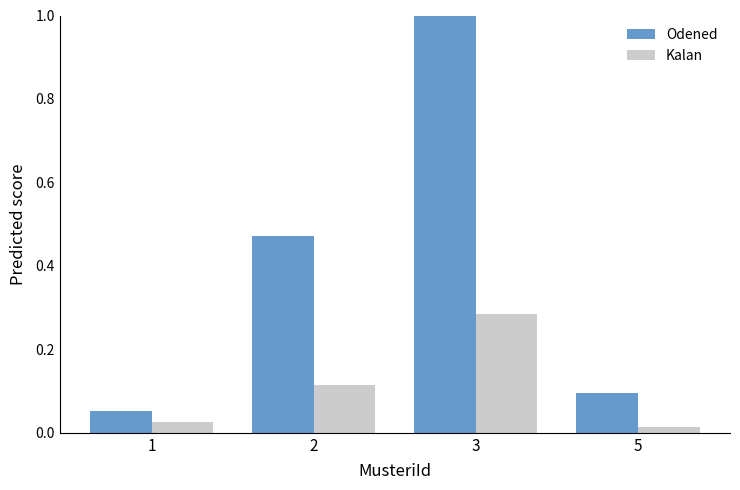

The value of Kalan at 2 is 0.2. True or false?

False